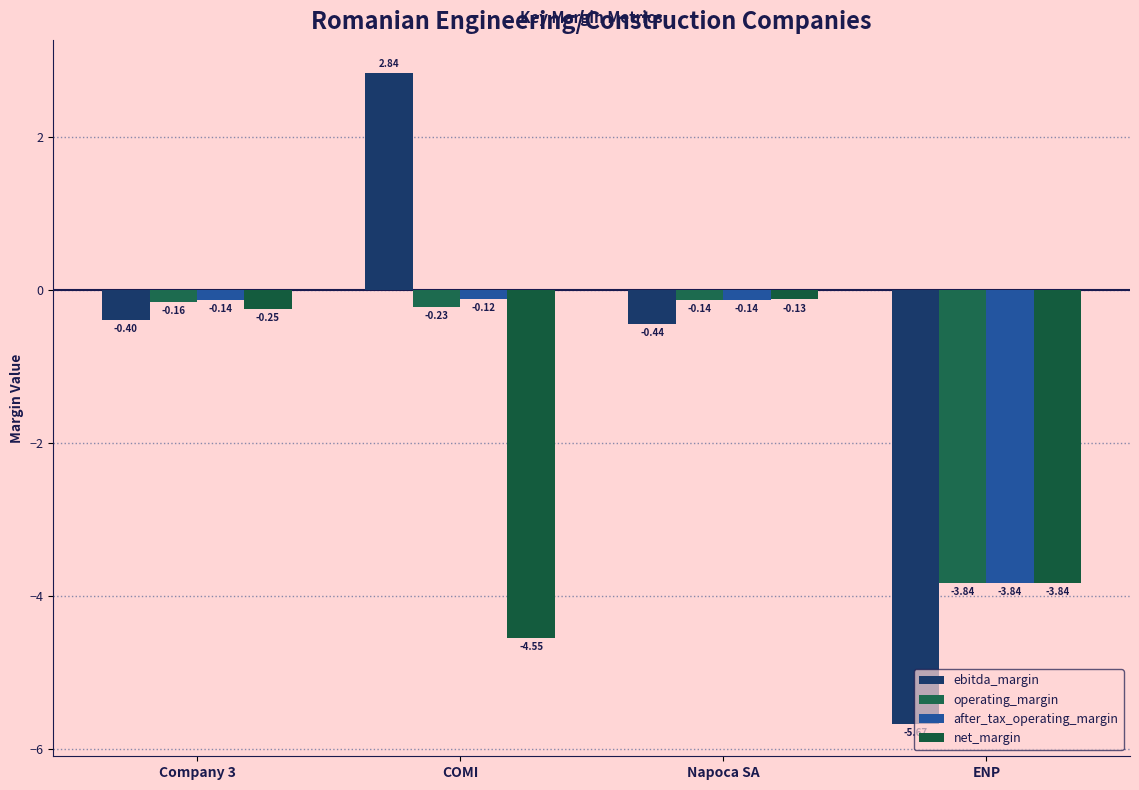

What is the difference between the maximum and minimum values in the net_margin series?

4.4